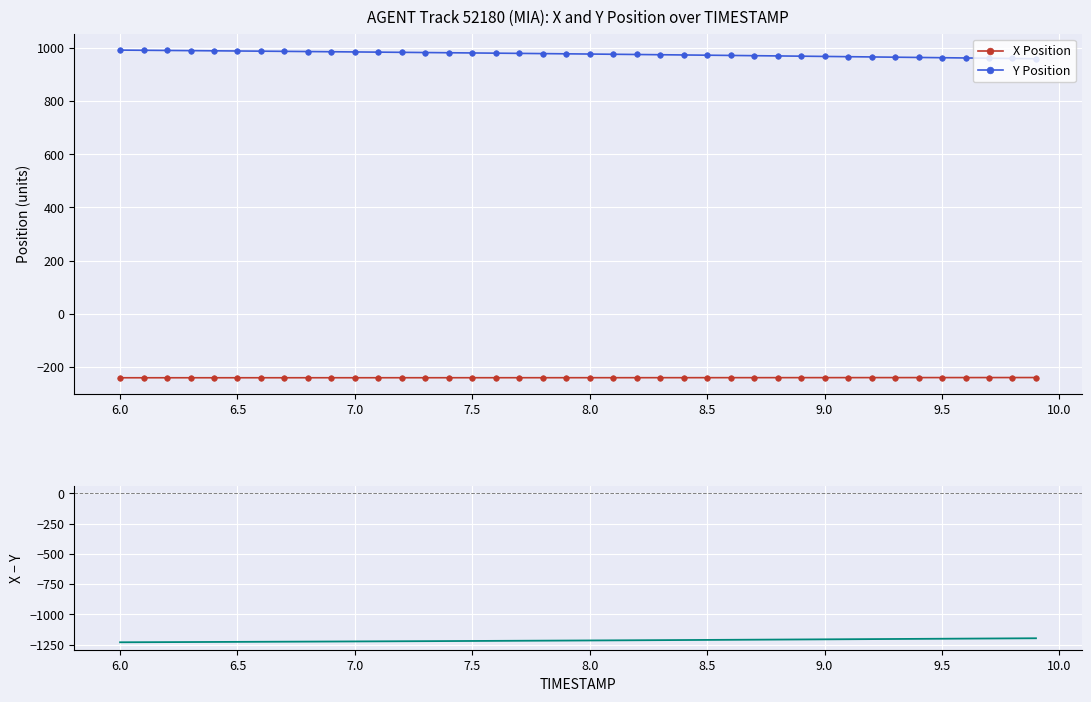

True or false: X - Y Difference has more than 0 interior local peaks.

False